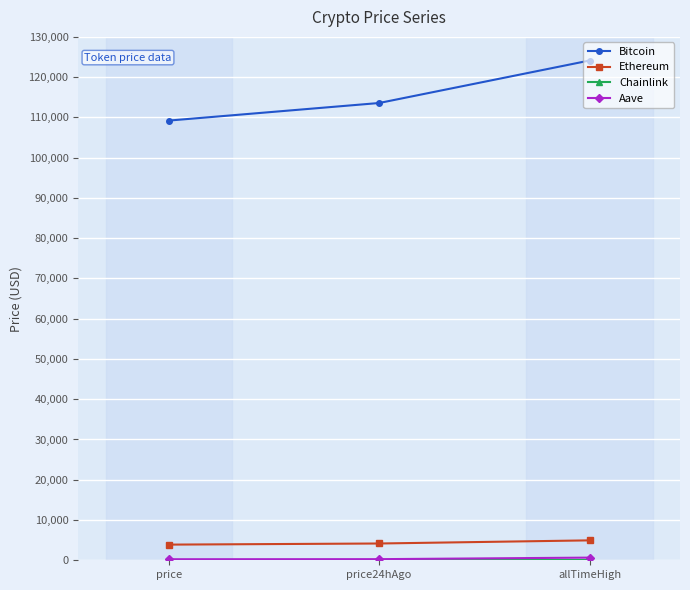

Which series has the largest range (max minus min)?

Bitcoin